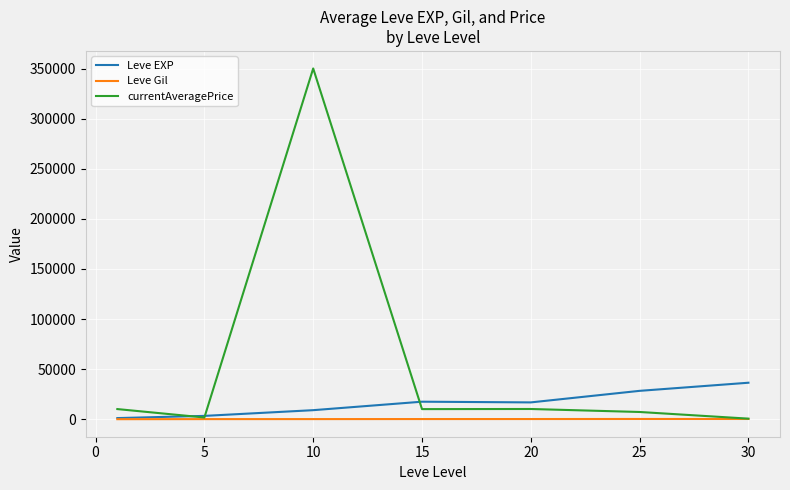

What is the maximum value shown in the chart?

350065.8